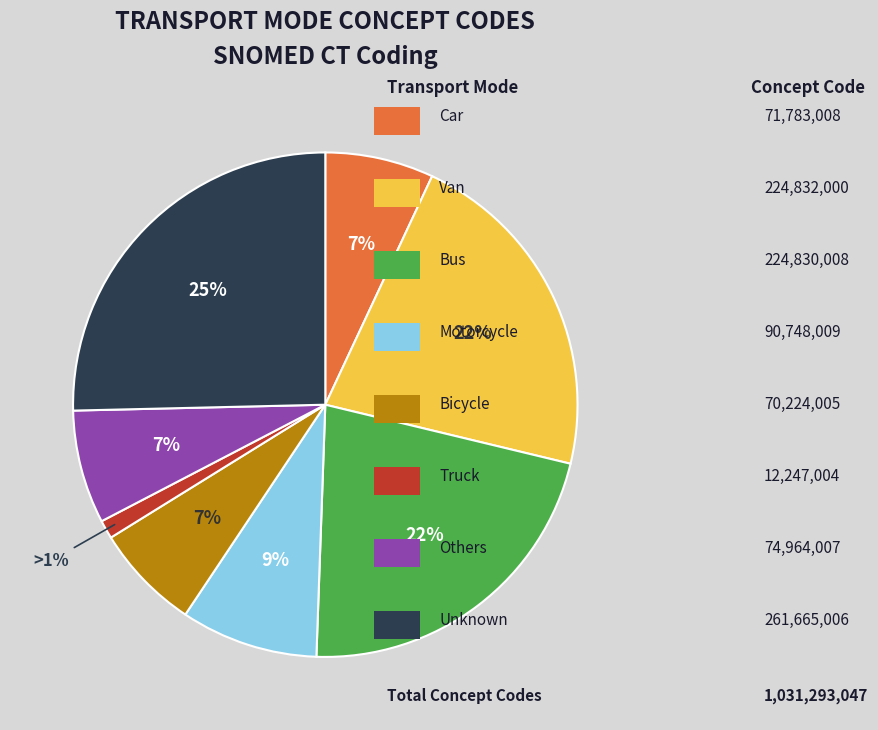

To the nearest percent, what is the difference between the largest and smallest slice percentages?

24%